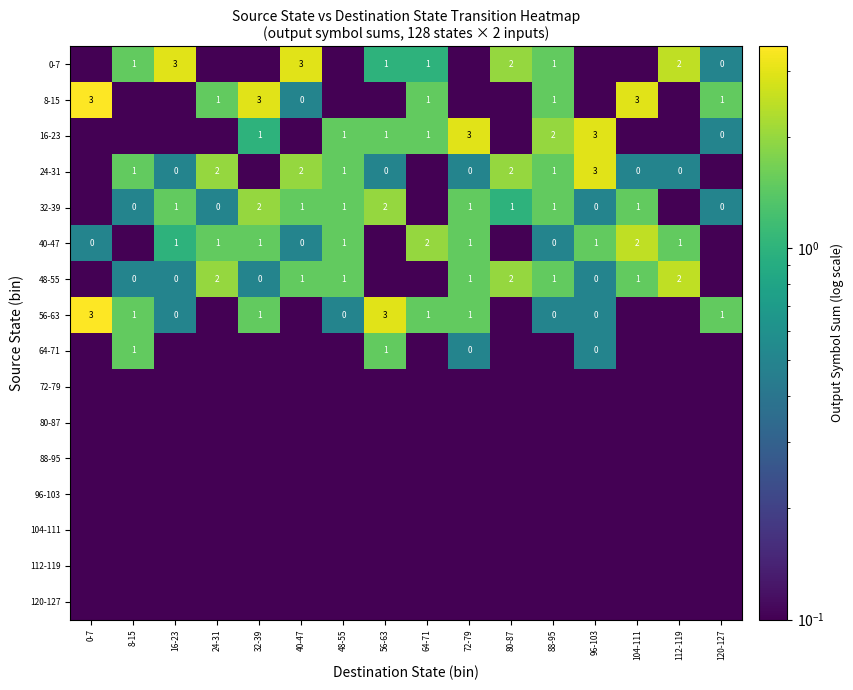

Is the value of 24-31 at 24-31 greater than the value of 96-103 at 104-111?

Yes